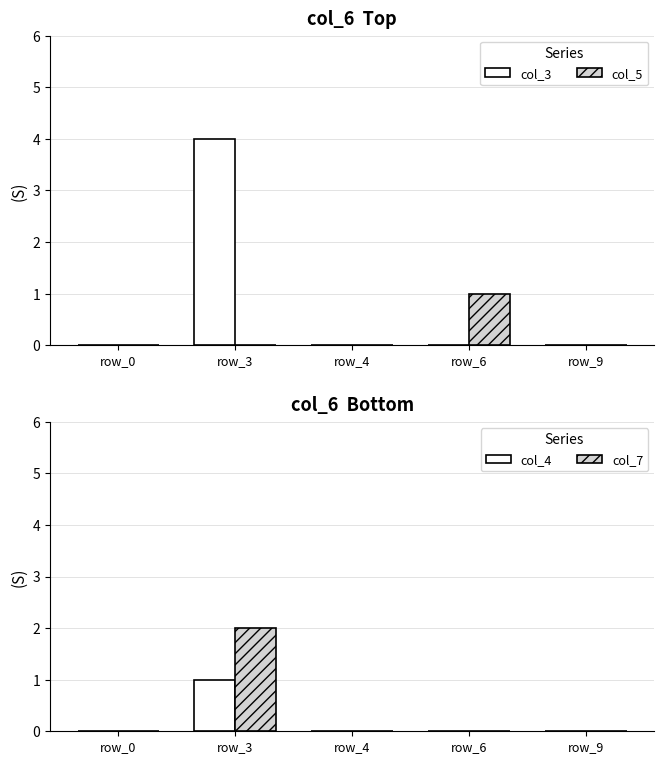

True or false: col_3 has a value of 2 at row_6.

False